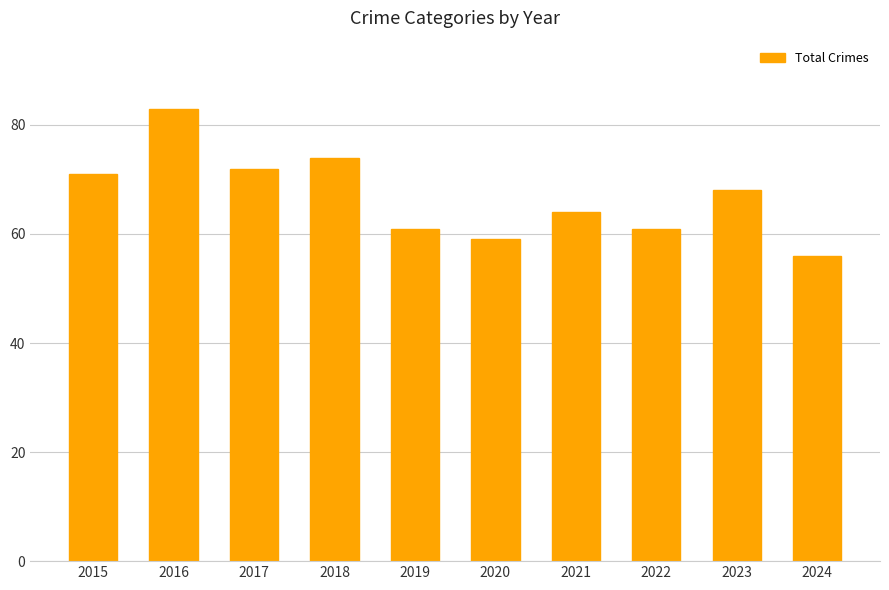

Reading left to right, list all the values displayed in this chart.

2015=71	2016=83	2017=72	2018=74	2019=61	2020=59	2021=64	2022=61	2023=68	2024=56